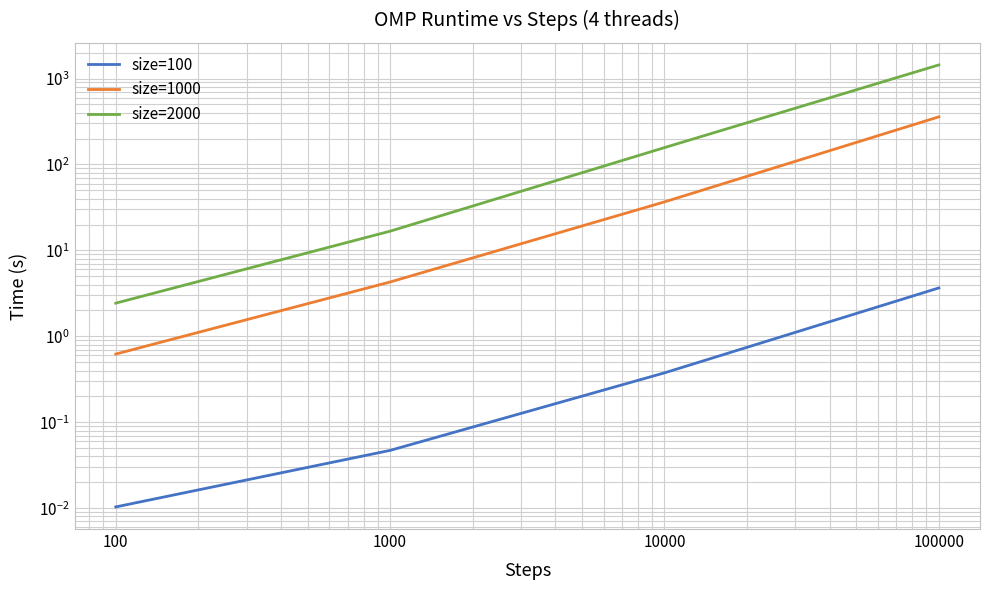

True or false: size=2000 has a value of 617.0 at 100000.

False